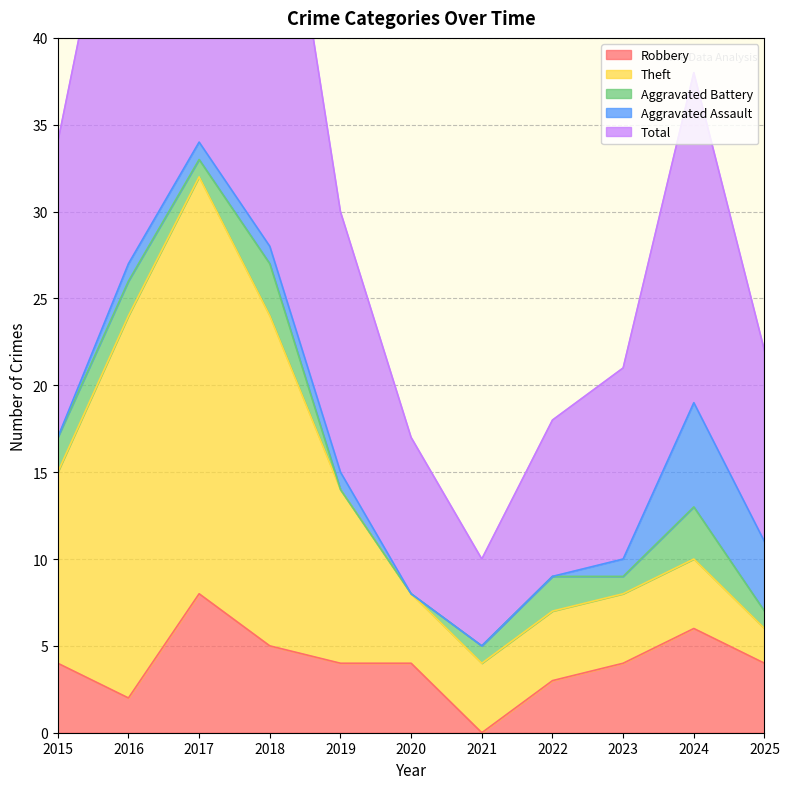

How many data points in Aggravated Assault are above 1?

2